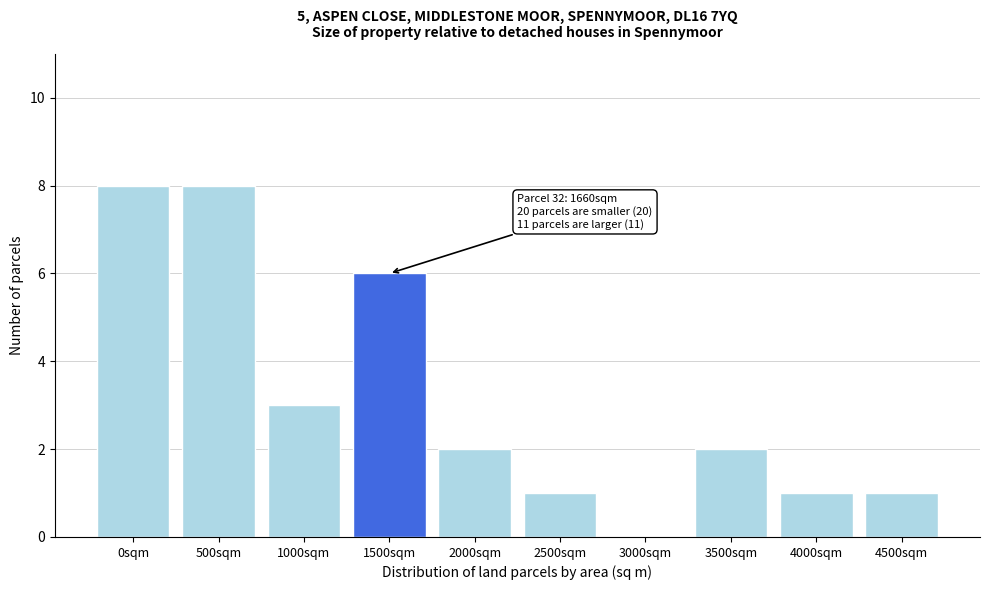

Reading left to right, what are all the values shown in this chart?

0sqm=8	500sqm=8	1000sqm=3	1500sqm=6	2000sqm=2	2500sqm=1	3000sqm=0	3500sqm=2	4000sqm=1	4500sqm=1